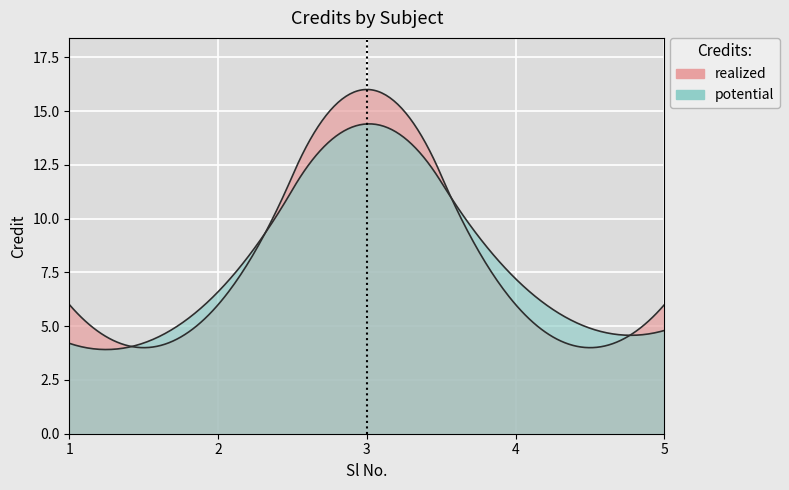

Count the values in the range 6 to 7.

4